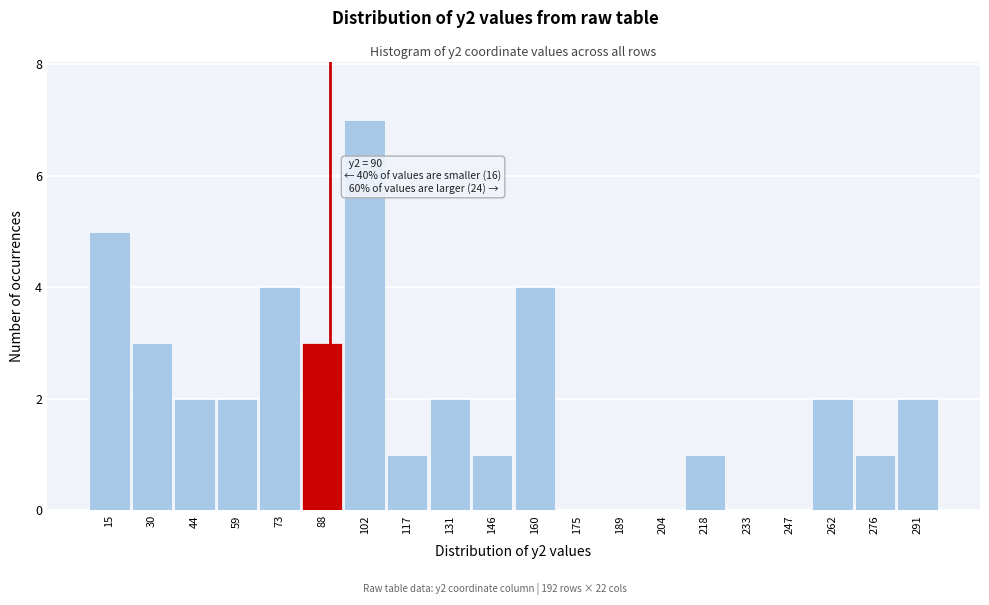

Over which range of the x-axis is the bar tallest?

95.0 to 109.5